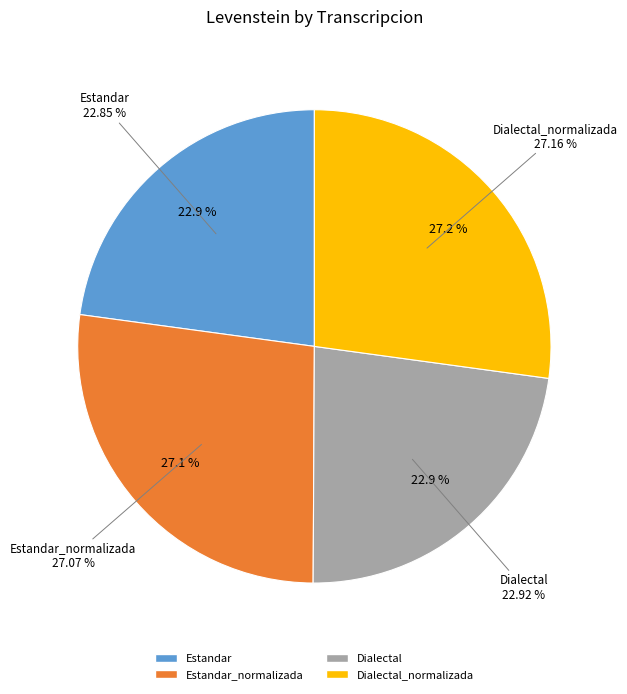

Is it true that Estandar is 10% of the pie?

False